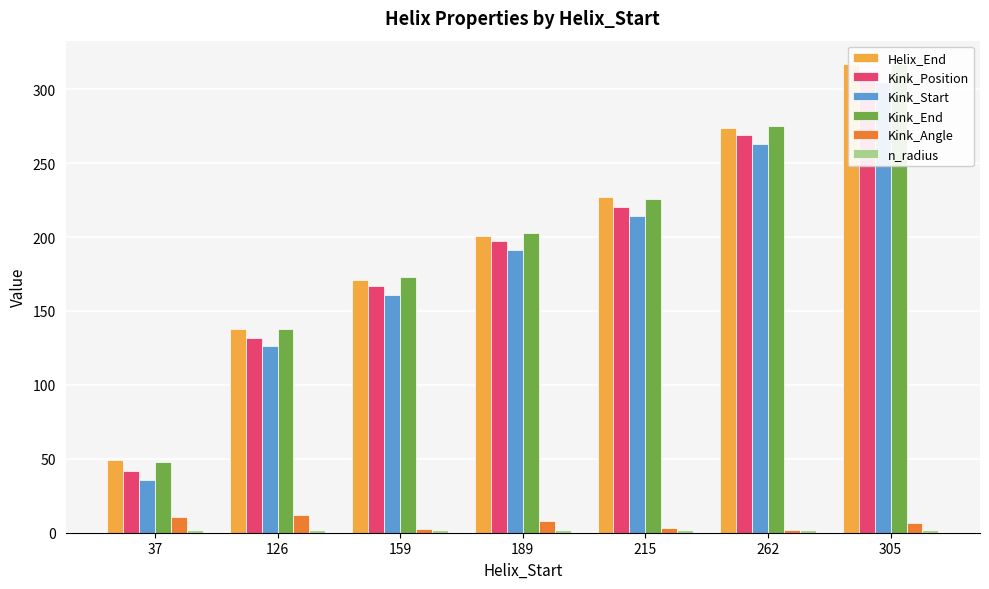

What is the maximum value shown in the chart?

317.0